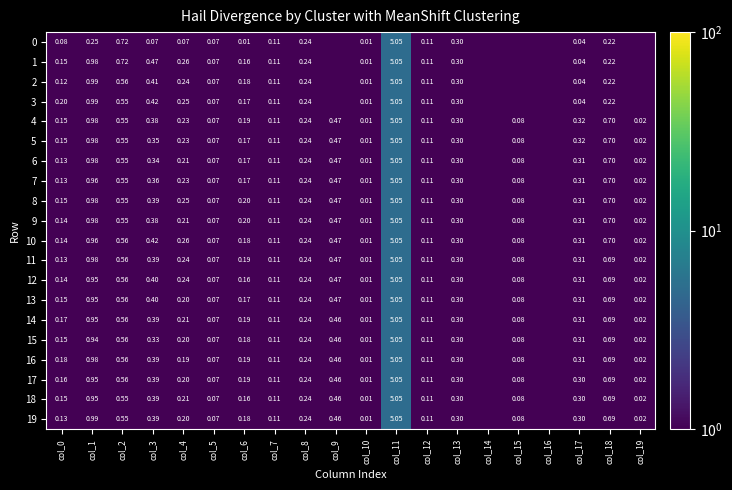

The value of 15 at col_4 is 0.2. True or false?

True